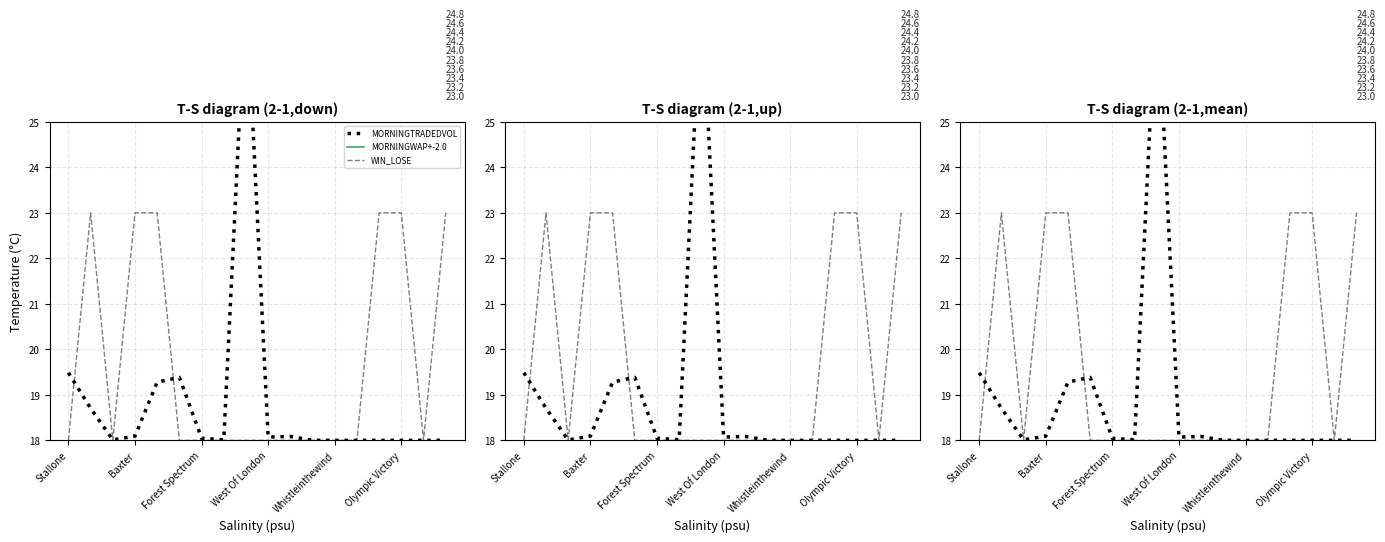

True or false: MORNINGTRADEDVOL and WIN_LOSE cross at least once.

True